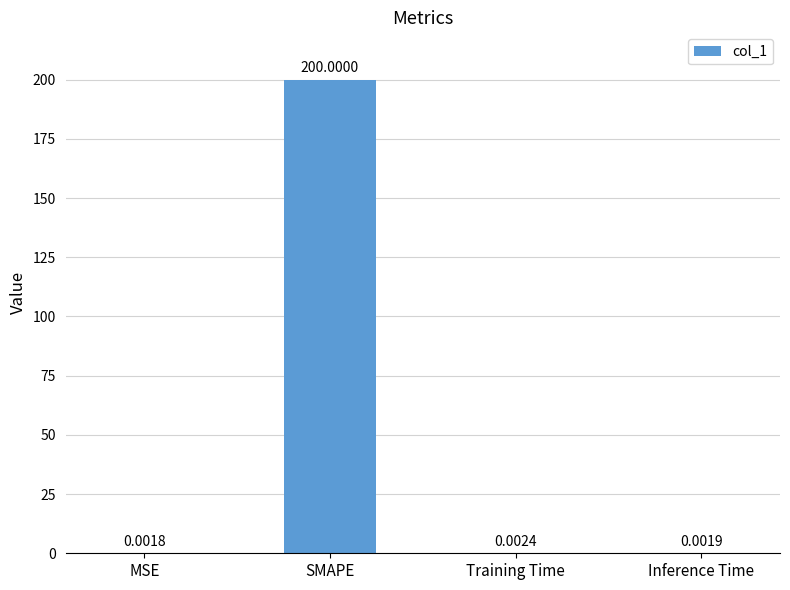

Between Inference Time and MSE, which is larger?

Inference Time